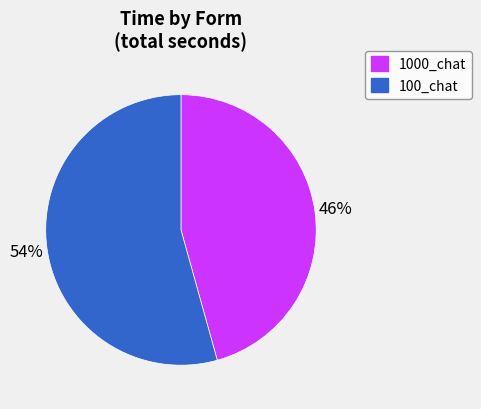

Is there any slice that represents more than half of the pie?

Yes